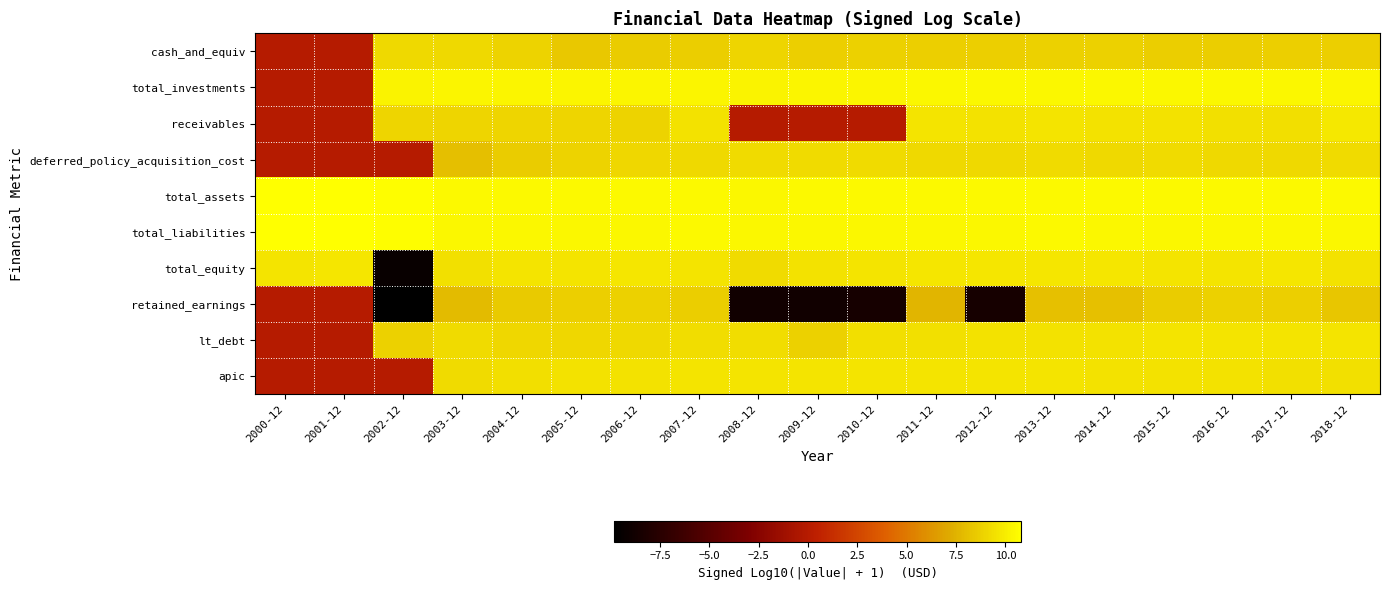

Reading right to left, extract all data points from this chart.

cash_and_equiv: 2018-12=8.8	2017-12=8.8	2016-12=8.7	2015-12=8.6	2014-12=8.8	2013-12=8.8	2012-12=8.8	2011-12=8.7	2010-12=8.8	2009-12=8.7	2008-12=9.0	2007-12=8.6	2006-12=8.6	2005-12=8.4	2004-12=8.9	2003-12=9.1	2002-12=9.1	2001-12=0.0	2000-12=0.0
total_investments: 2018-12=10.4	2017-12=10.4	2016-12=10.4	2015-12=10.4	2014-12=10.4	2013-12=10.4	2012-12=10.4	2011-12=10.4	2010-12=10.4	2009-12=10.3	2008-12=10.3	2007-12=10.4	2006-12=10.4	2005-12=10.4	2004-12=10.4	2003-12=10.3	2002-12=10.3	2001-12=0.0	2000-12=0.0
receivables: 2018-12=9.7	2017-12=9.4	2016-12=9.5	2015-12=9.6	2014-12=9.6	2013-12=9.7	2012-12=9.6	2011-12=9.6	2010-12=0.0	2009-12=0.0	2008-12=0.0	2007-12=9.6	2006-12=8.9	2005-12=8.9	2004-12=9.0	2003-12=9.0	2002-12=9.0	2001-12=0.0	2000-12=0.0
deferred_policy_acquisition_cost: 2018-12=9.2	2017-12=9.1	2016-12=9.2	2015-12=9.2	2014-12=9.1	2013-12=9.2	2012-12=9.1	2011-12=9.2	2010-12=9.2	2009-12=9.3	2008-12=9.3	2007-12=9.2	2006-12=9.0	2005-12=8.9	2004-12=8.6	2003-12=8.0	2002-12=0.0	2001-12=0.0	2000-12=0.0
total_assets: 2018-12=10.5	2017-12=10.5	2016-12=10.5	2015-12=10.5	2014-12=10.5	2013-12=10.5	2012-12=10.5	2011-12=10.5	2010-12=10.5	2009-12=10.5	2008-12=10.5	2007-12=10.5	2006-12=10.5	2005-12=10.5	2004-12=10.5	2003-12=10.5	2002-12=10.7	2001-12=10.8	2000-12=10.8
total_liabilities: 2018-12=10.4	2017-12=10.5	2016-12=10.4	2015-12=10.4	2014-12=10.4	2013-12=10.5	2012-12=10.5	2011-12=10.5	2010-12=10.4	2009-12=10.4	2008-12=10.4	2007-12=10.5	2006-12=10.4	2005-12=10.4	2004-12=10.4	2003-12=10.4	2002-12=10.7	2001-12=10.8	2000-12=10.7
total_equity: 2018-12=9.5	2017-12=9.7	2016-12=9.7	2015-12=9.6	2014-12=9.7	2013-12=9.7	2012-12=9.7	2011-12=9.7	2010-12=9.6	2009-12=9.5	2008-12=9.2	2007-12=9.6	2006-12=9.7	2005-12=9.7	2004-12=9.6	2003-12=9.4	2002-12=-9.3	2001-12=9.7	2000-12=9.6
retained_earnings: 2018-12=8.3	2017-12=8.7	2016-12=8.8	2015-12=8.5	2014-12=8.1	2013-12=8.1	2012-12=-8.5	2011-12=7.6	2010-12=-8.5	2009-12=-8.8	2008-12=-8.8	2007-12=8.6	2006-12=8.8	2005-12=8.8	2004-12=8.5	2003-12=7.8	2002-12=-9.8	2001-12=0.0	2000-12=0.0
lt_debt: 2018-12=9.6	2017-12=9.6	2016-12=9.6	2015-12=9.6	2014-12=9.6	2013-12=9.6	2012-12=9.5	2011-12=9.5	2010-12=9.4	2009-12=8.8	2008-12=9.3	2007-12=9.3	2006-12=9.2	2005-12=9.1	2004-12=9.1	2003-12=9.2	2002-12=8.8	2001-12=0.0	2000-12=0.0
apic: 2018-12=9.5	2017-12=9.5	2016-12=9.5	2015-12=9.5	2014-12=9.6	2013-12=9.6	2012-12=9.6	2011-12=9.6	2010-12=9.6	2009-12=9.6	2008-12=9.6	2007-12=9.6	2006-12=9.5	2005-12=9.5	2004-12=9.4	2003-12=9.2	2002-12=0.0	2001-12=0.0	2000-12=0.0